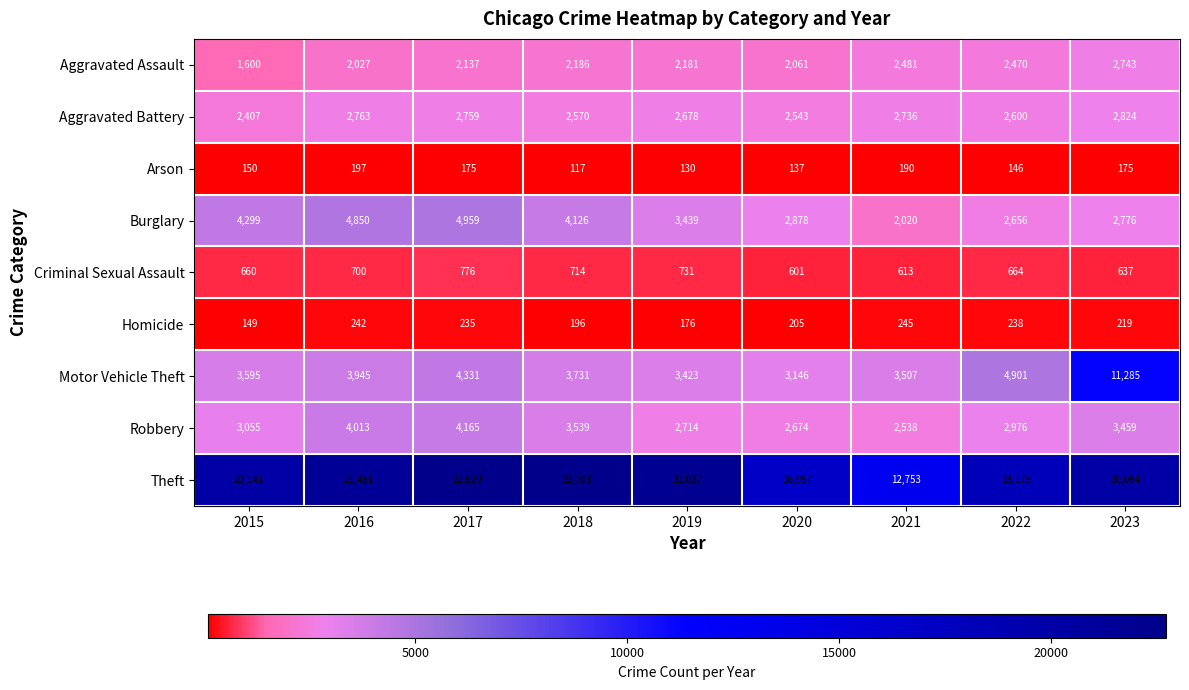

Which series changed the most between 2015 and 2020?

Theft